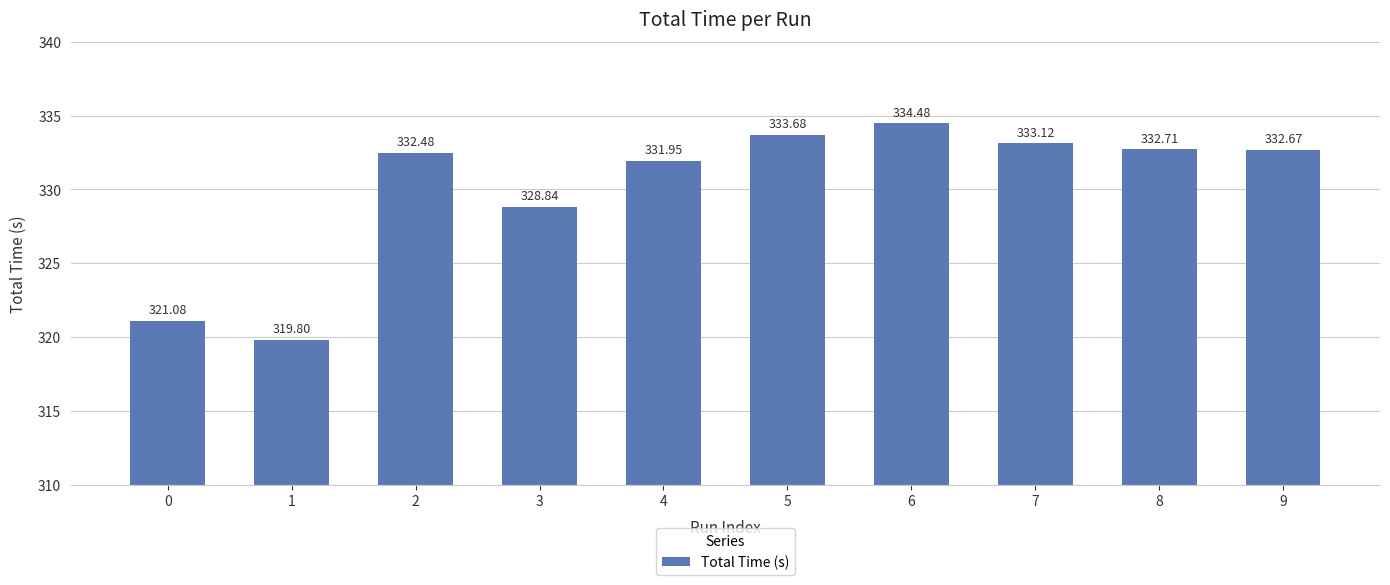

What is the average value?

330.1